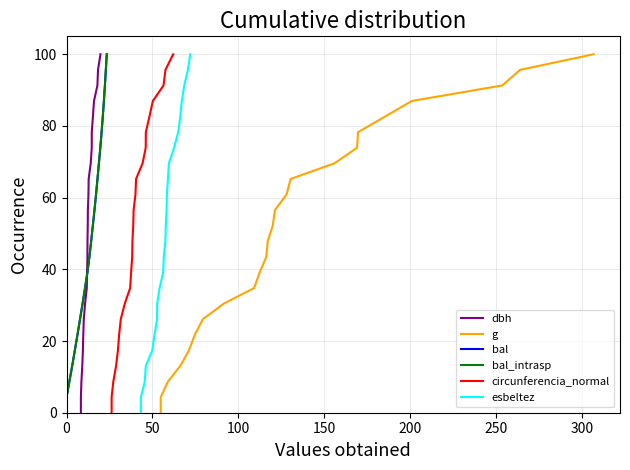

True or false: g has more than 0 points higher than both neighbors.

False